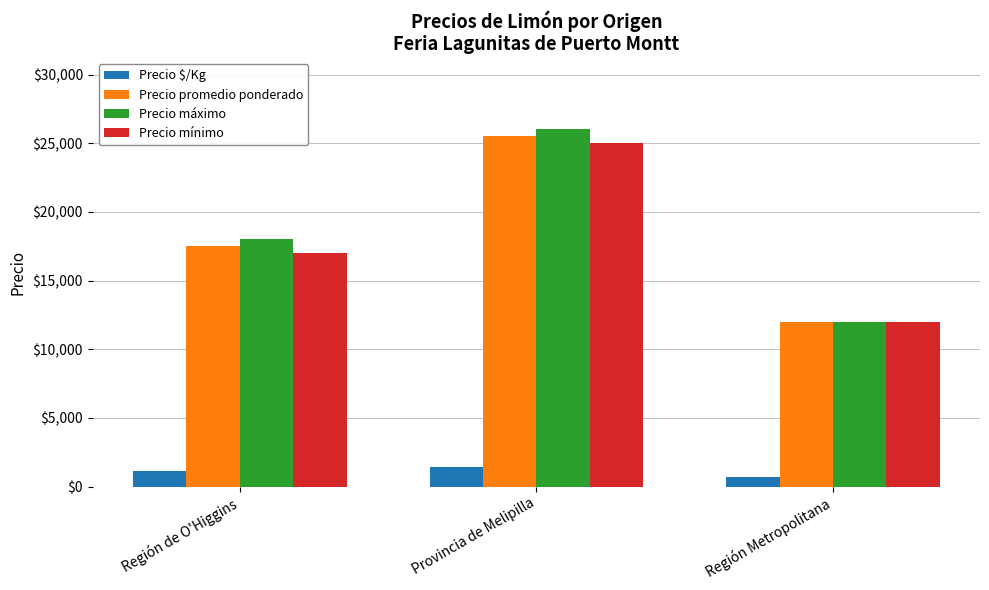

Is the value of Precio promedio ponderado at Región de O'Higgins greater than the value of Precio $/Kg at Región Metropolitana?

Yes